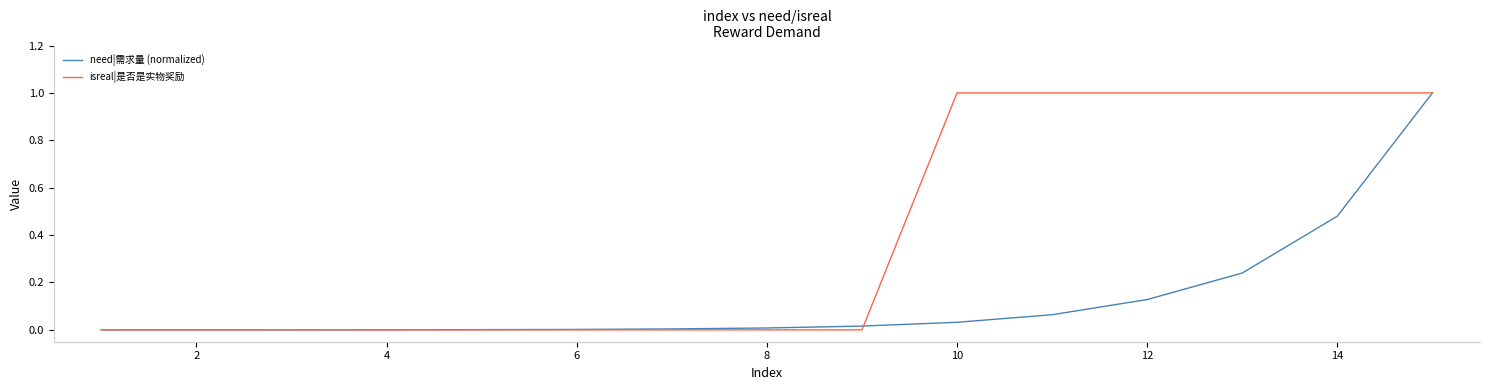

Which series has the largest total across all categories?

isreal|是否是实物奖励